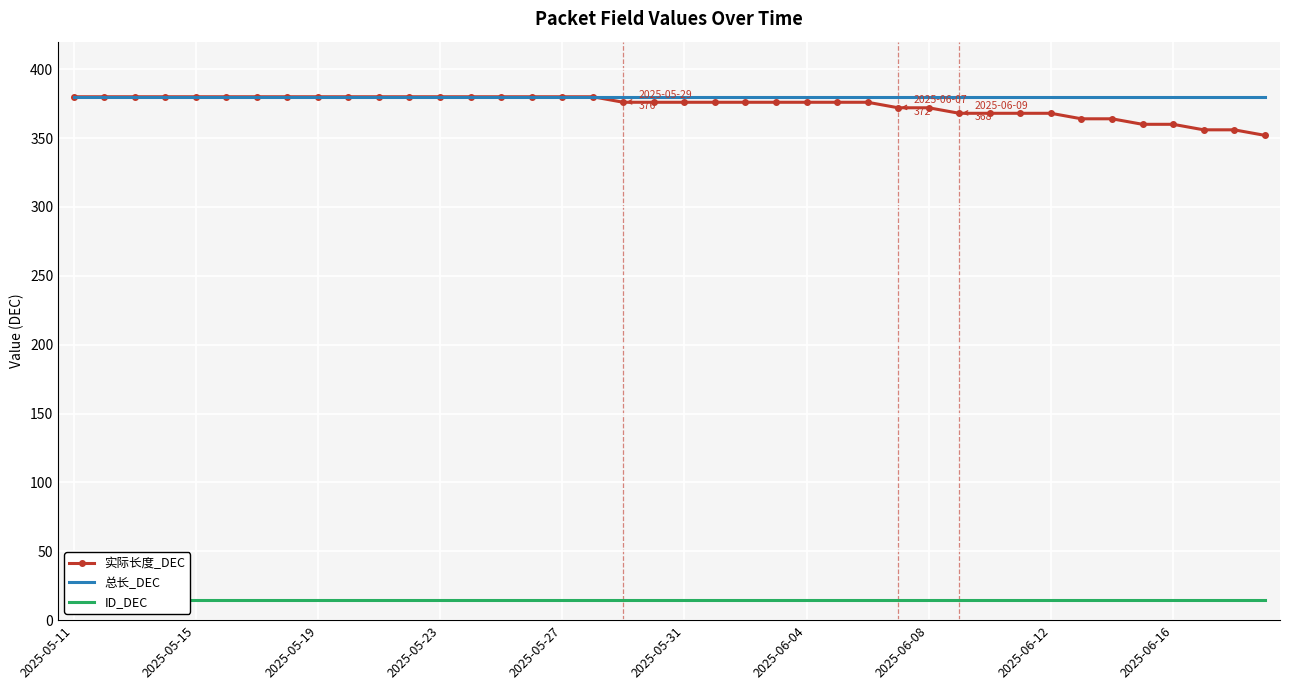

At which category is the sum across all series the highest?

2025-05-11